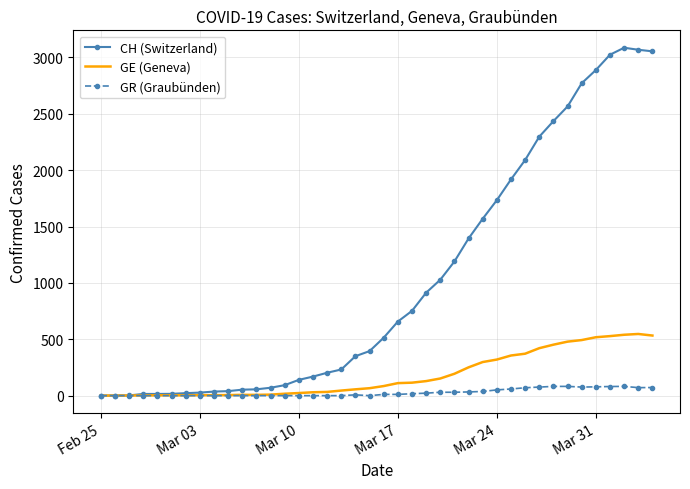

Which series has the largest range (max minus min)?

CH (Switzerland)